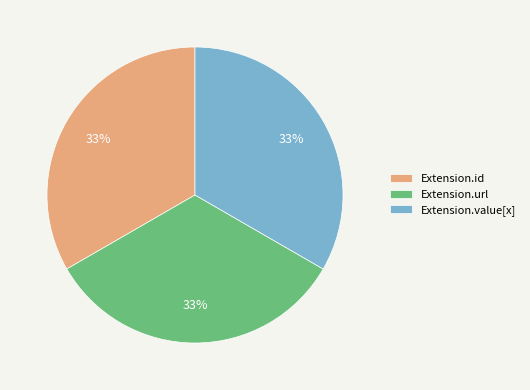

To the nearest percent, what is the difference between the largest and smallest slice percentages?

0%